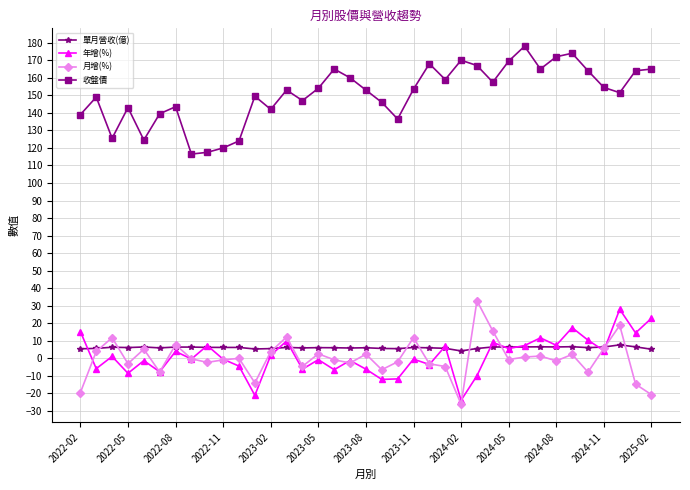

What is the smallest value displayed?

-26.1